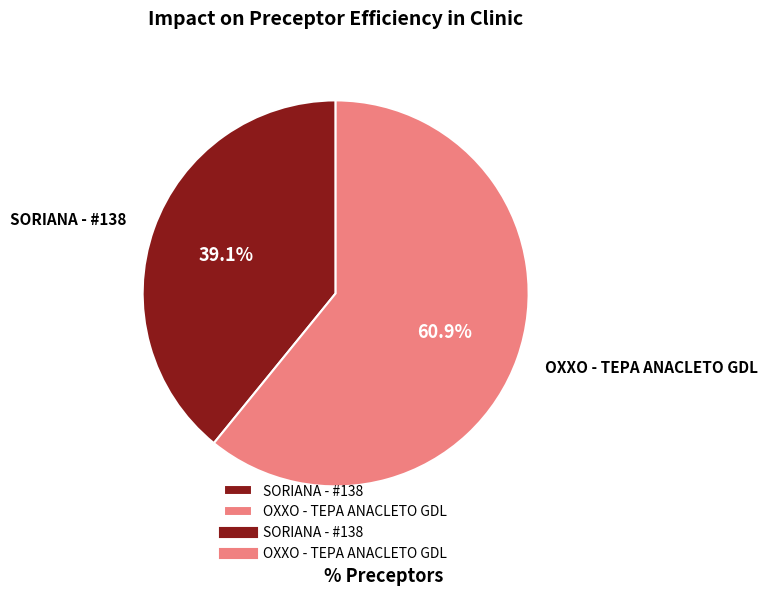

To the nearest percent, what percentage of the pie is OXXO - TEPA ANACLETO GDL?

61%